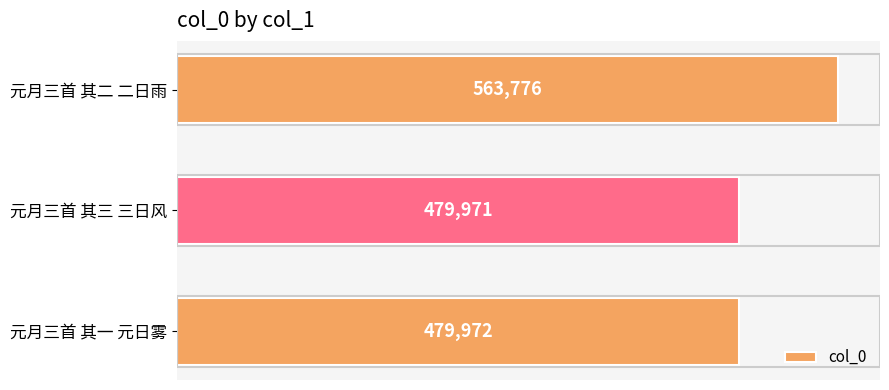

How many data points does each series have?

3